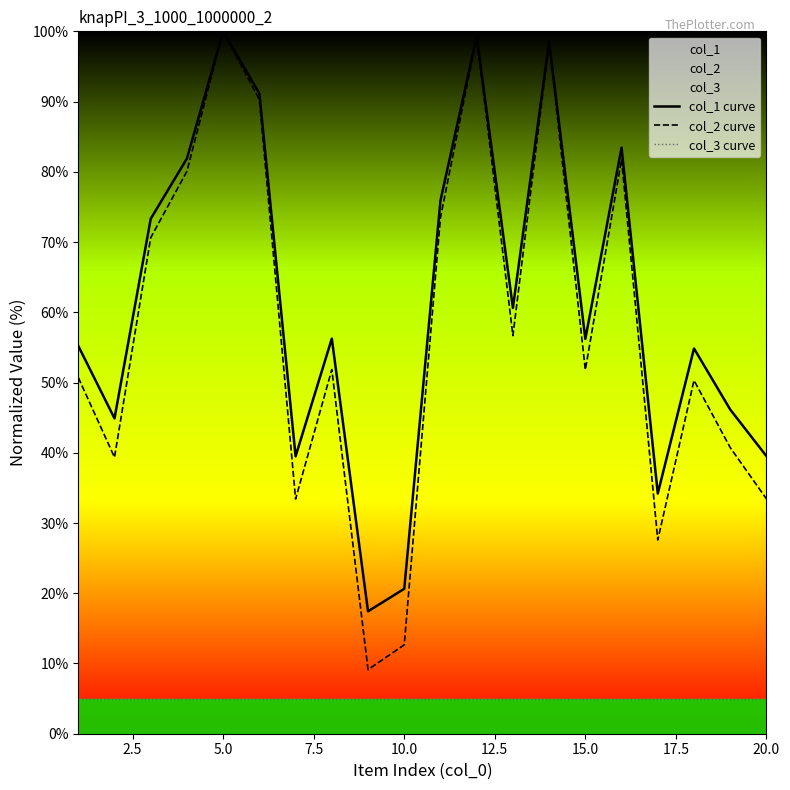

What is the sum of all col_3 curve values?

100.0